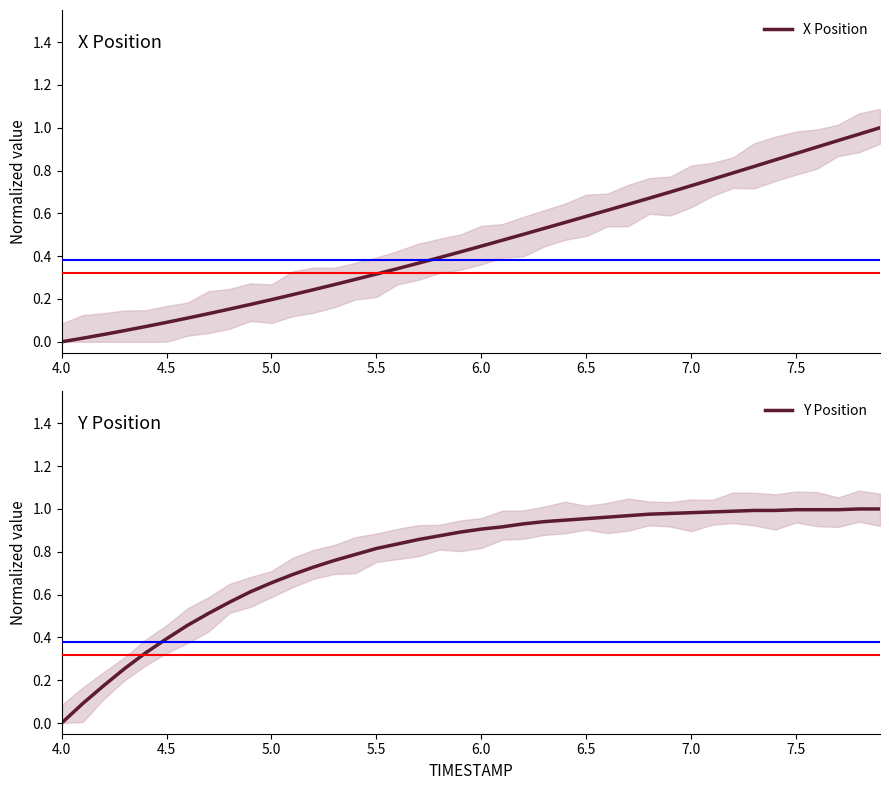

At how many categories does at least one series exceed 0?

39